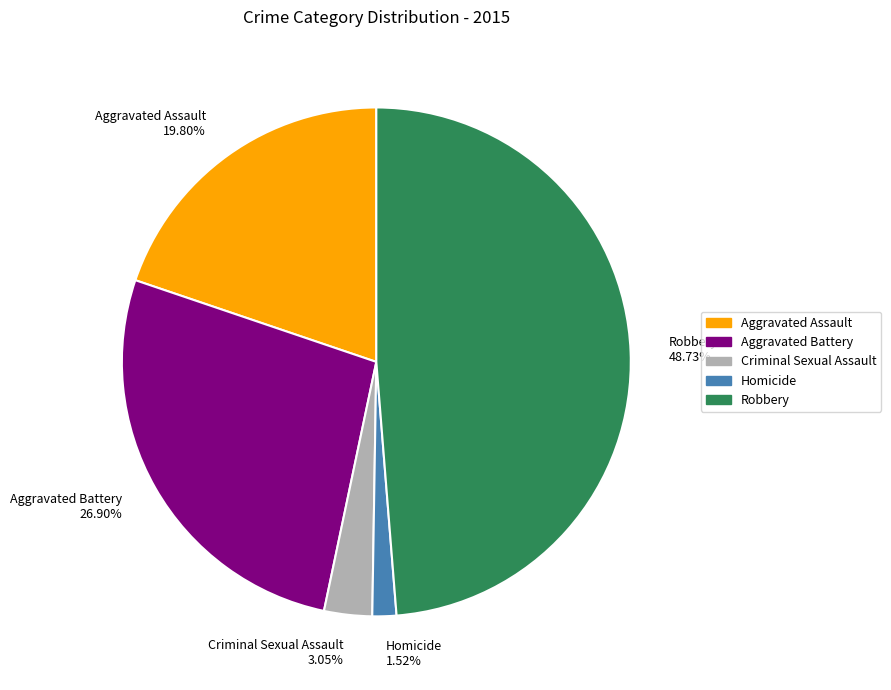

Approximately how many times larger is the value at Robbery compared to Aggravated Battery?

1.8